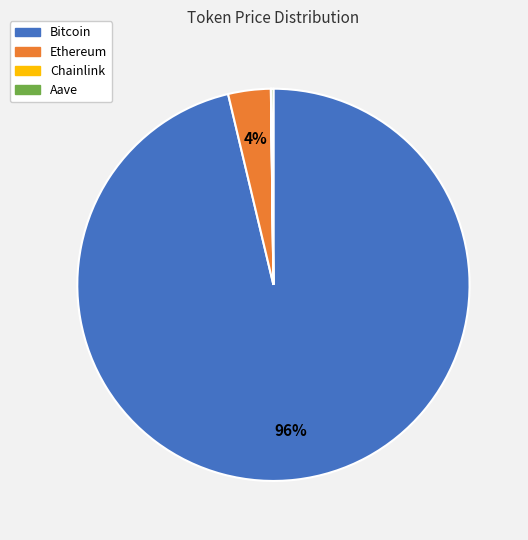

The Ethereum slice represents 4% of the pie. True or false?

True